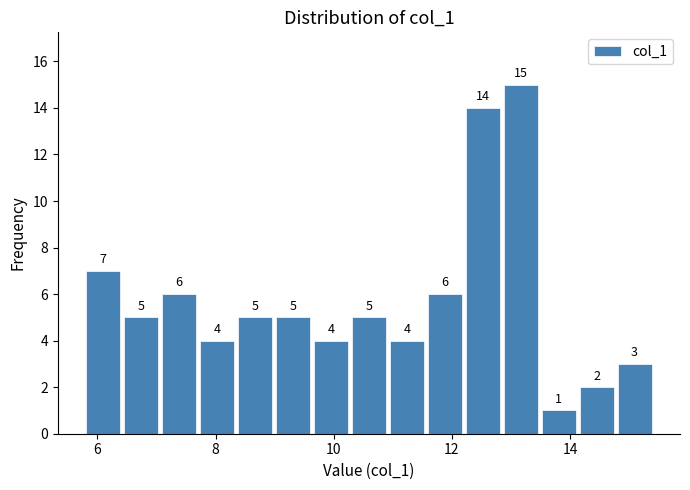

Around what value on the x-axis is the tallest bar? Give the approximate position of its centre, as read against the axis.

13.2